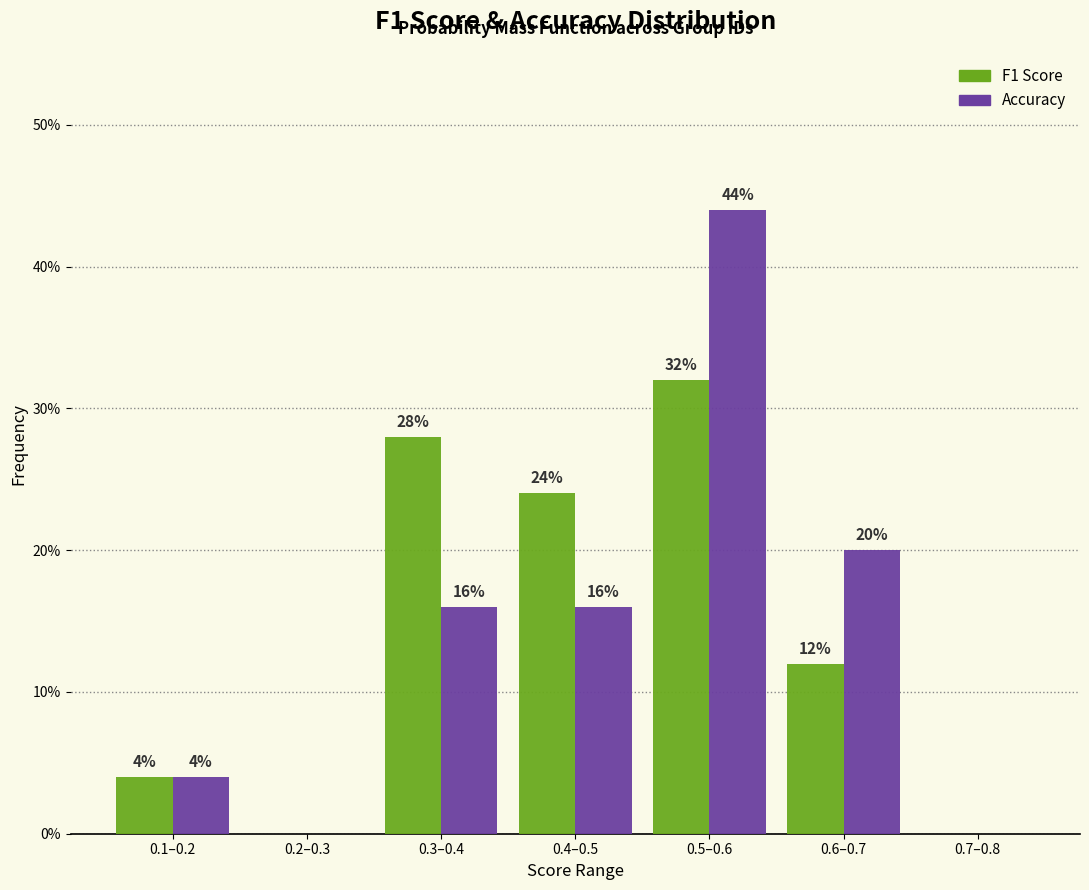

What is the total value across all series at 0.3–0.4?

44.0